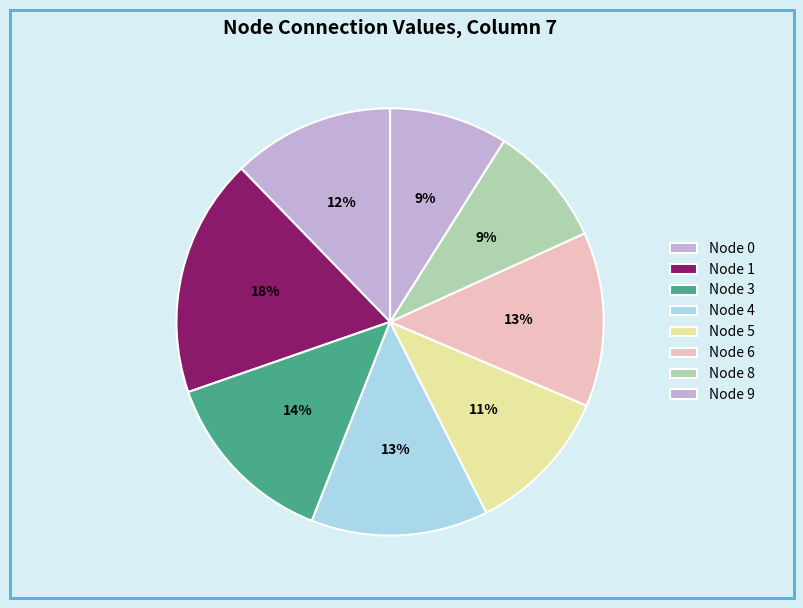

How many slices are in this pie chart?

8